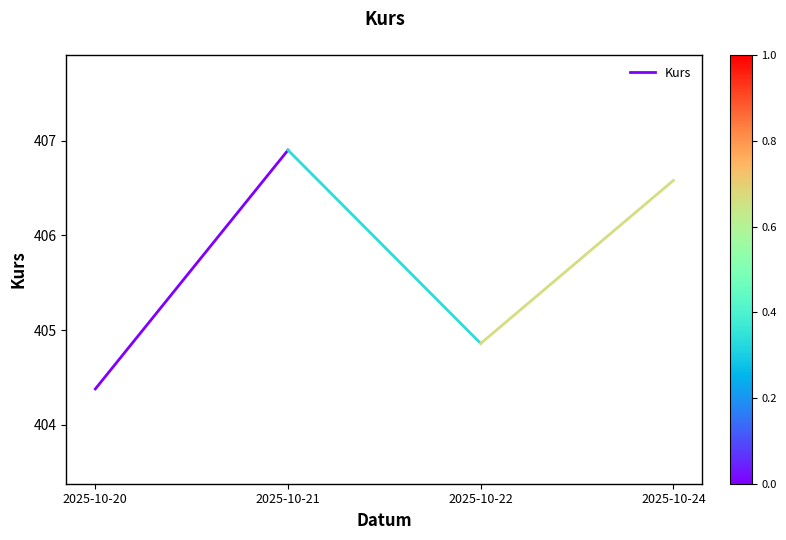

Which label corresponds to the largest value in the chart?

2025-10-21